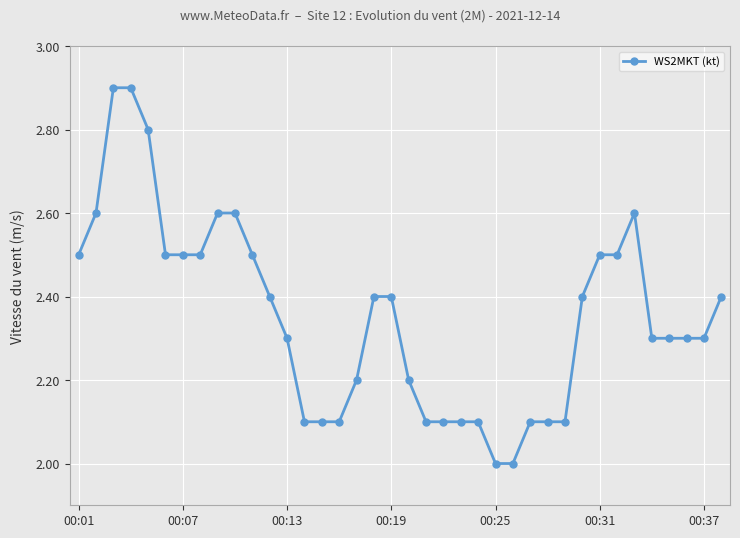

True or false: there are more than 0 points higher than both neighbors.

True